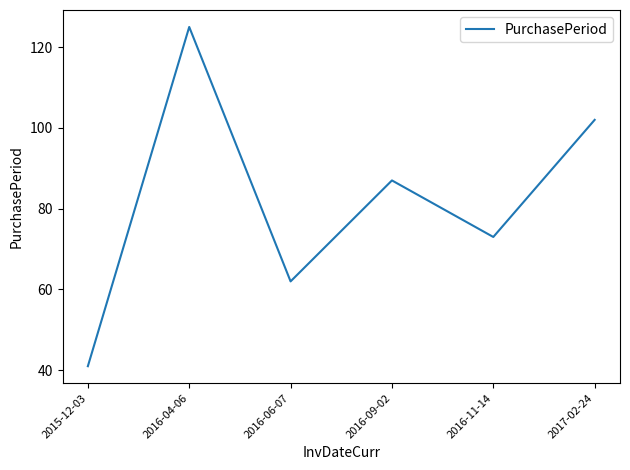

What is the average value?

82